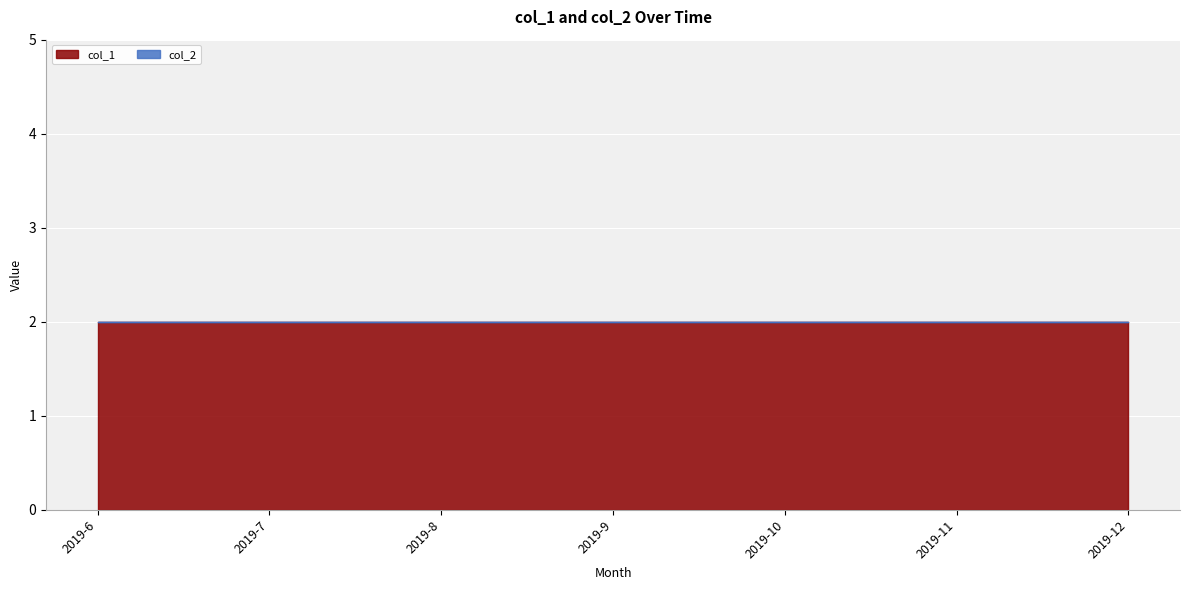

Is it true that col_1 equals 2 at 2019-7?

True